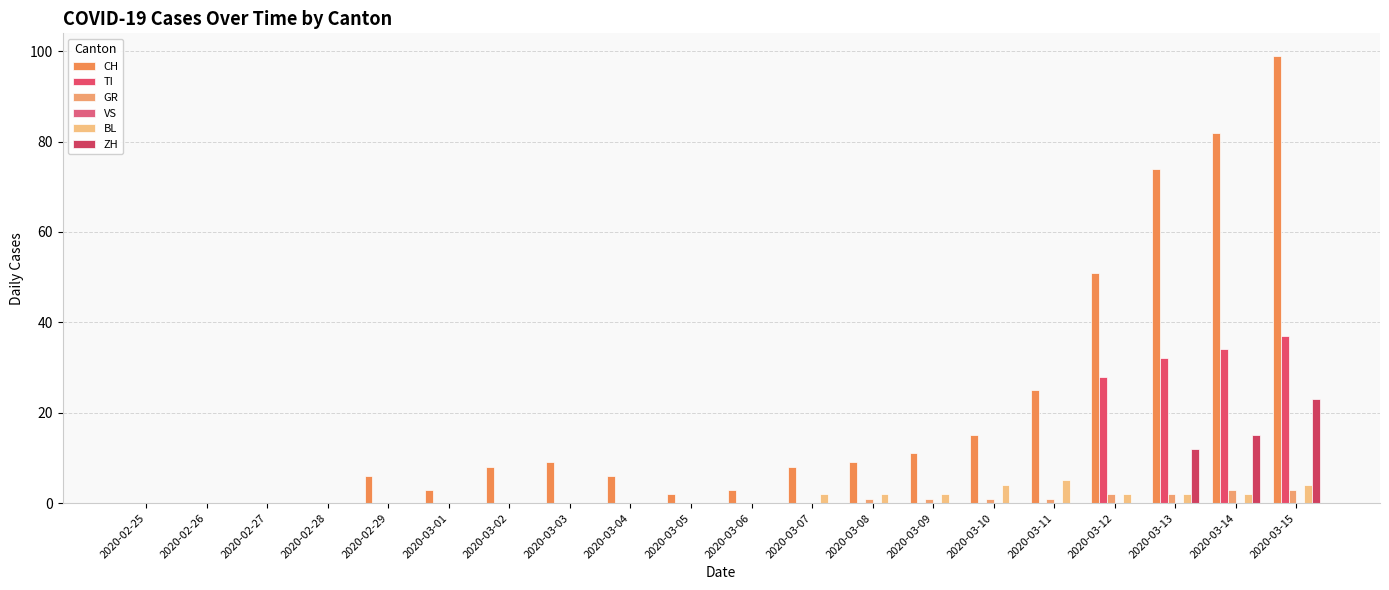

How many distinct data groups are displayed?

5